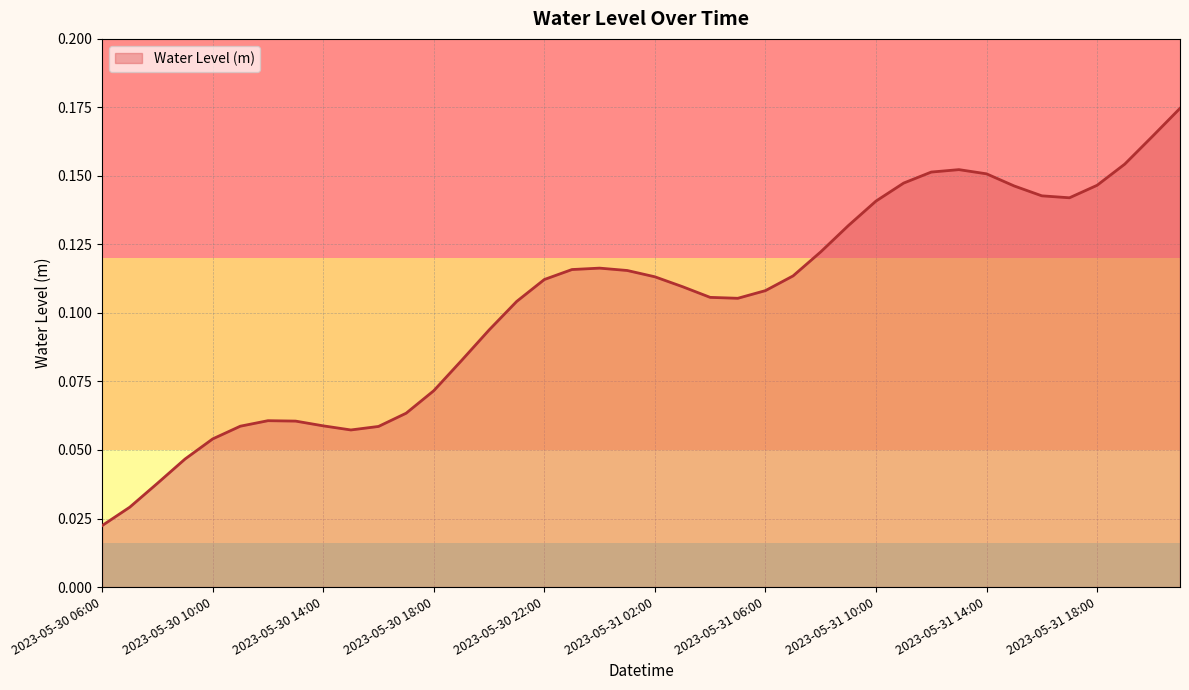

True or false: there are more than 2 points higher than both neighbors.

True